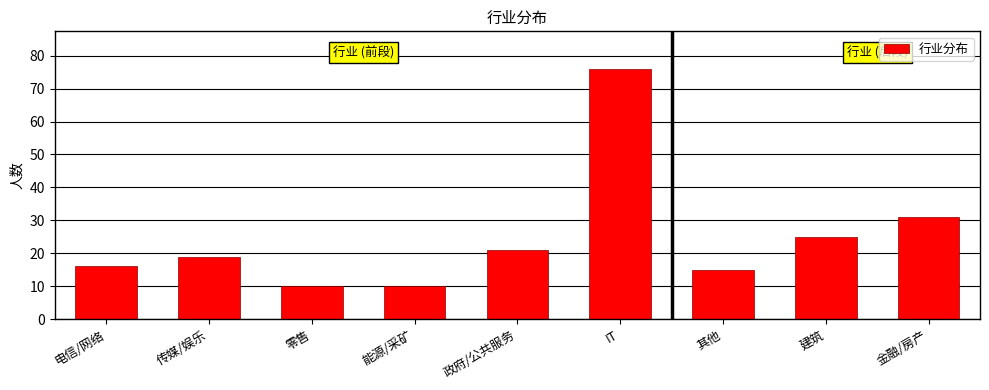

Reading right to left, what are all the values shown in this chart?

金融/房产=31	建筑=25	其他=15	IT=76	政府/公共服务=21	能源/采矿=10	零售=10	传媒/娱乐=19	电信/网络=16